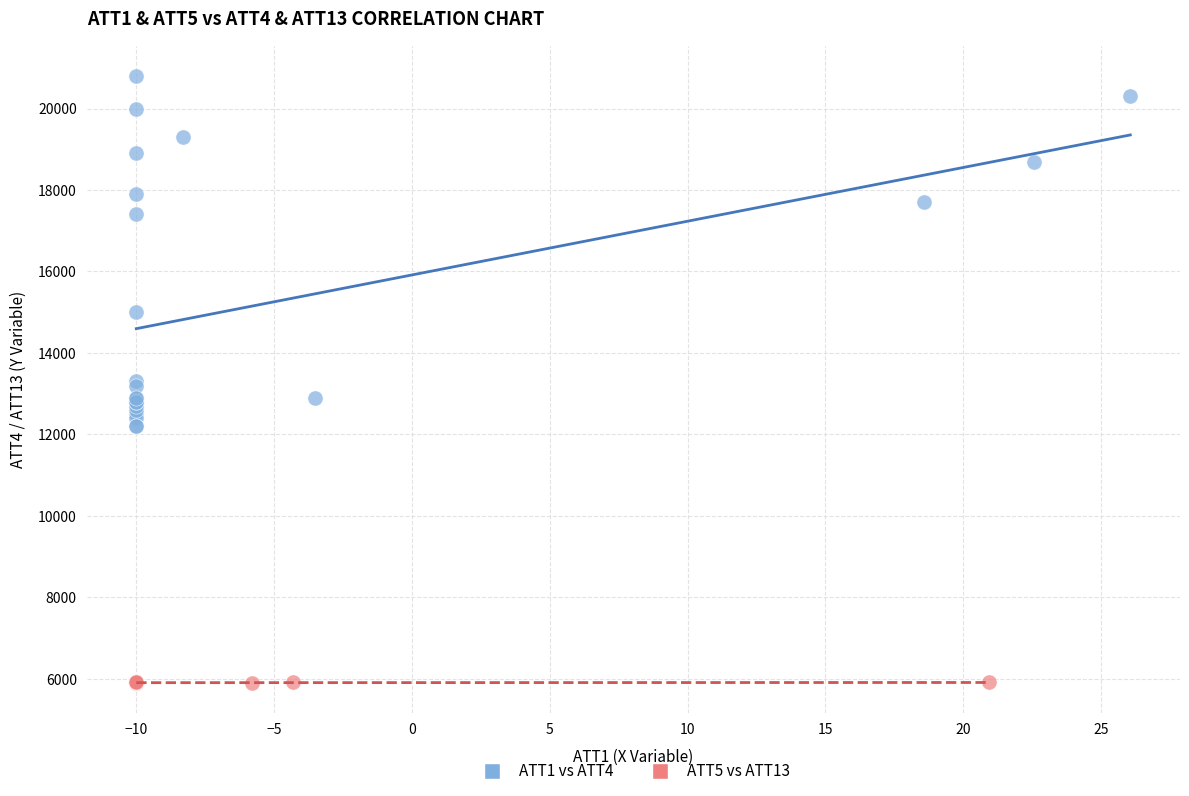

Which series reaches the minimum Y coordinate?

ATT5 vs ATT13